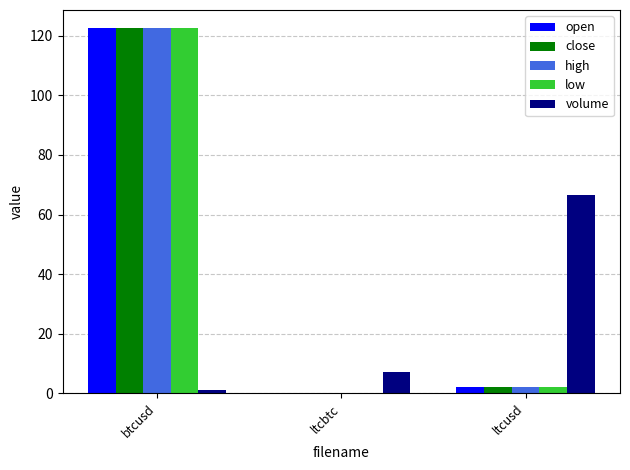

The open series shows 122.5 at btcusd. True or false?

True